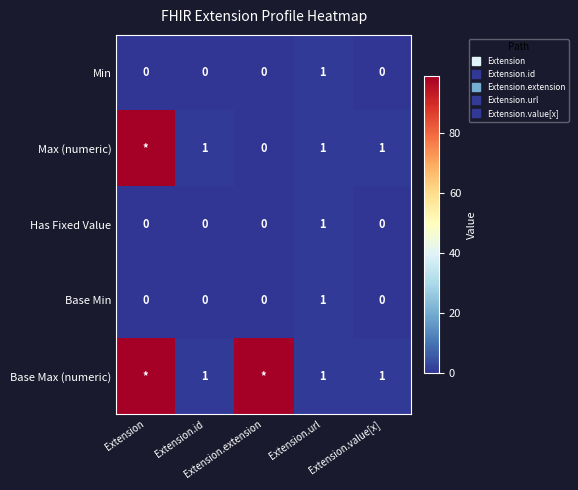

What is the total value across all series at Extension.url?

5